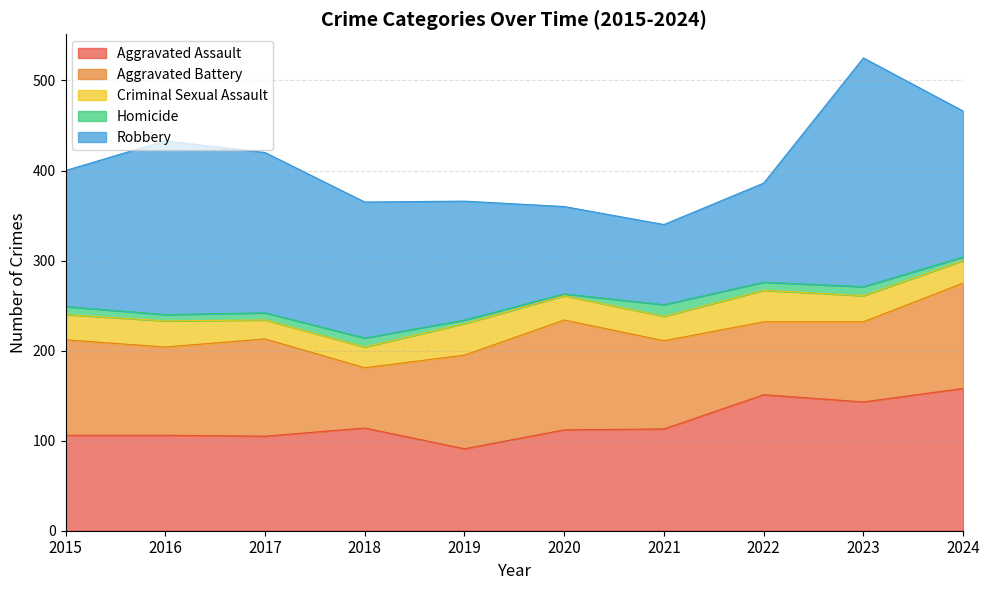

At how many categories does at least one series exceed 30?

10